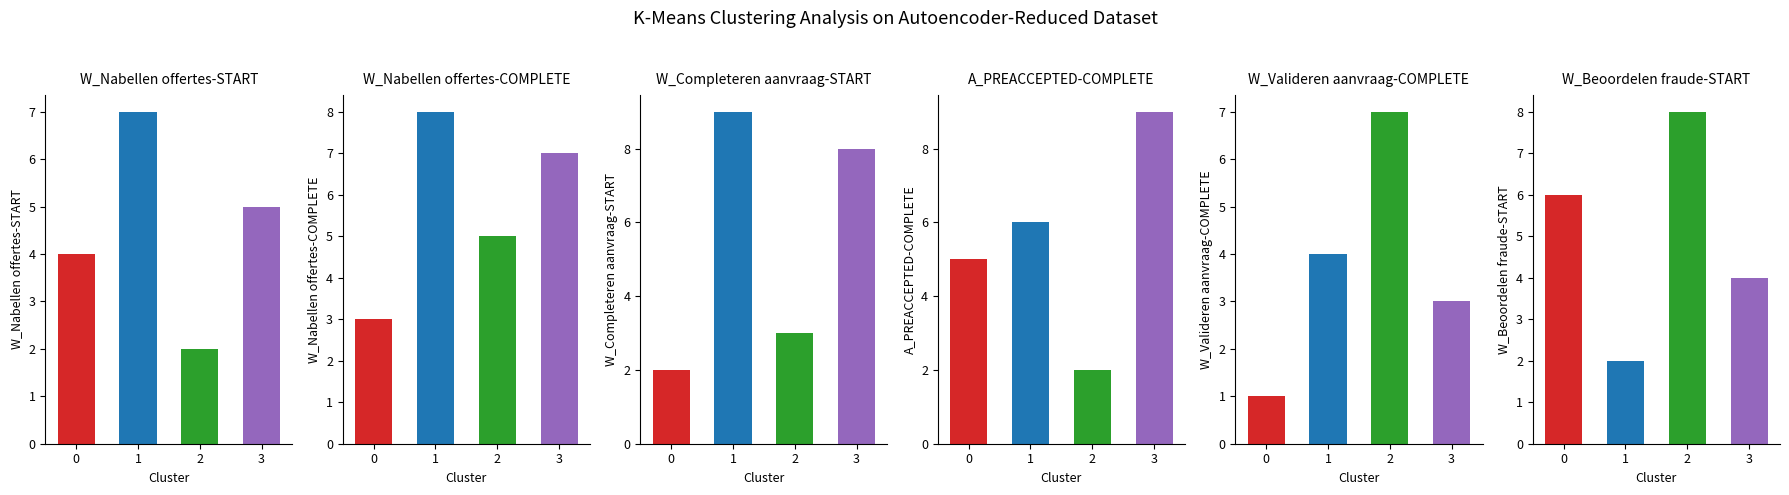

At 3, list the series in order from smallest to largest.

W_Valideren aanvraag-COMPLETE, W_Beoordelen fraude-START, W_Nabellen offertes-START, W_Nabellen offertes-COMPLETE, W_Completeren aanvraag-START, A_PREACCEPTED-COMPLETE